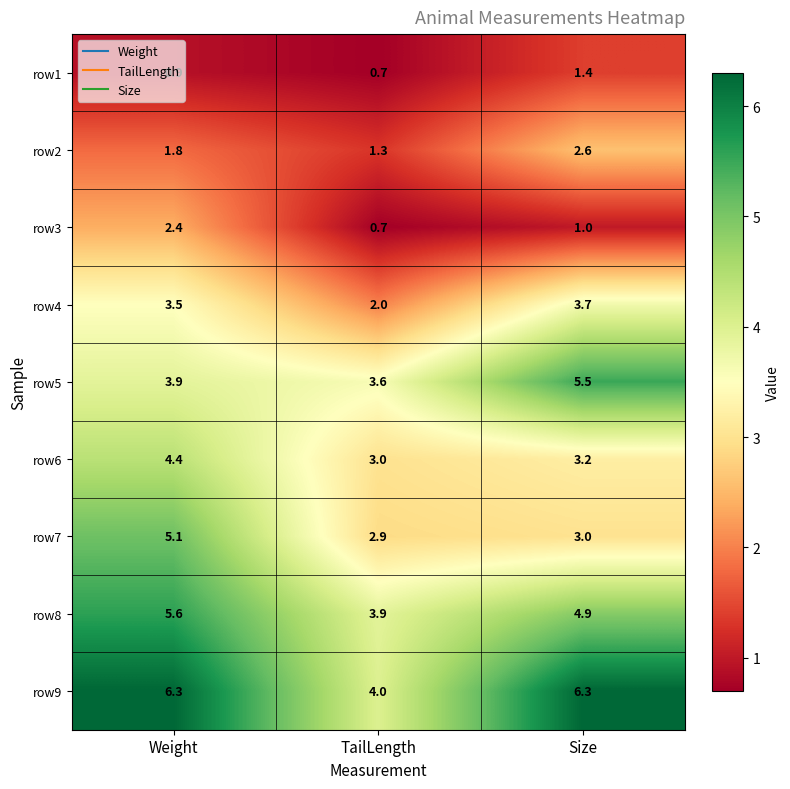

True or false: row1 has a value of 0.3 at TailLength.

False